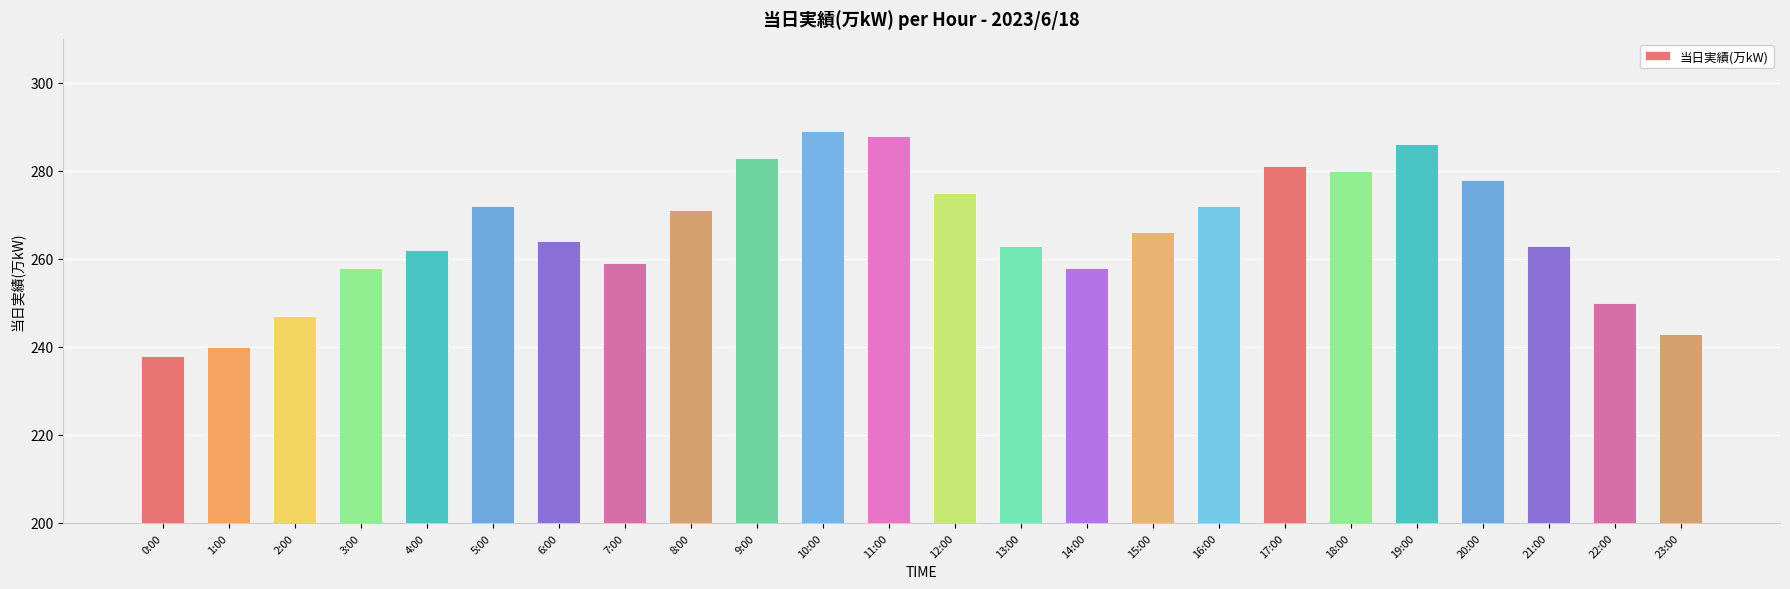

Reading left to right, extract all data points from this chart.

0:00=238	1:00=240	2:00=247	3:00=258	4:00=262	5:00=272	6:00=264	7:00=259	8:00=271	9:00=283	10:00=289	11:00=288	12:00=275	13:00=263	14:00=258	15:00=266	16:00=272	17:00=281	18:00=280	19:00=286	20:00=278	21:00=263	22:00=250	23:00=243